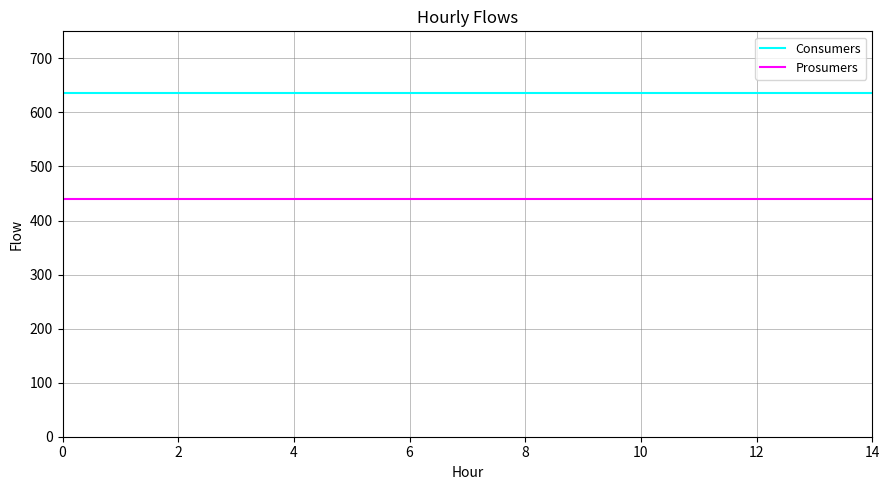

True or false: Consumers and Prosumers intersect in this chart.

False